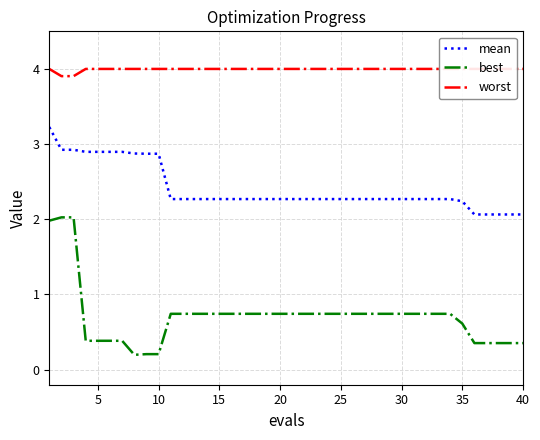

True or false: best and mean cross at least once.

False